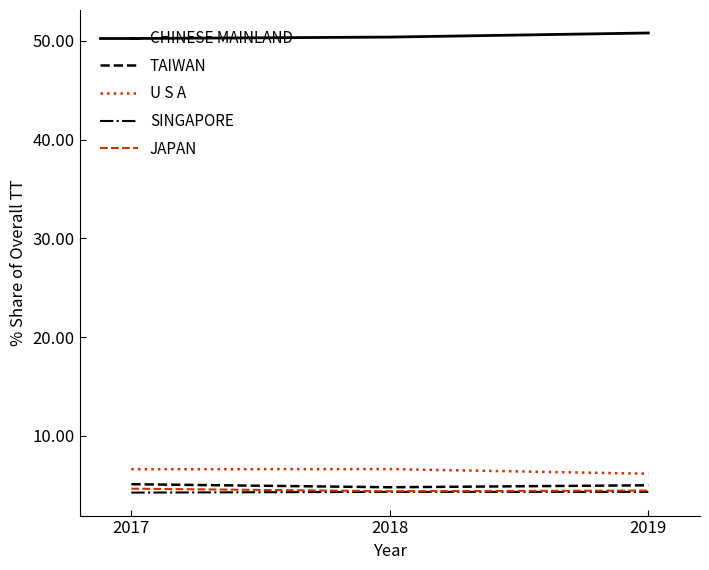

What is the total value across all series at 2018?

70.5